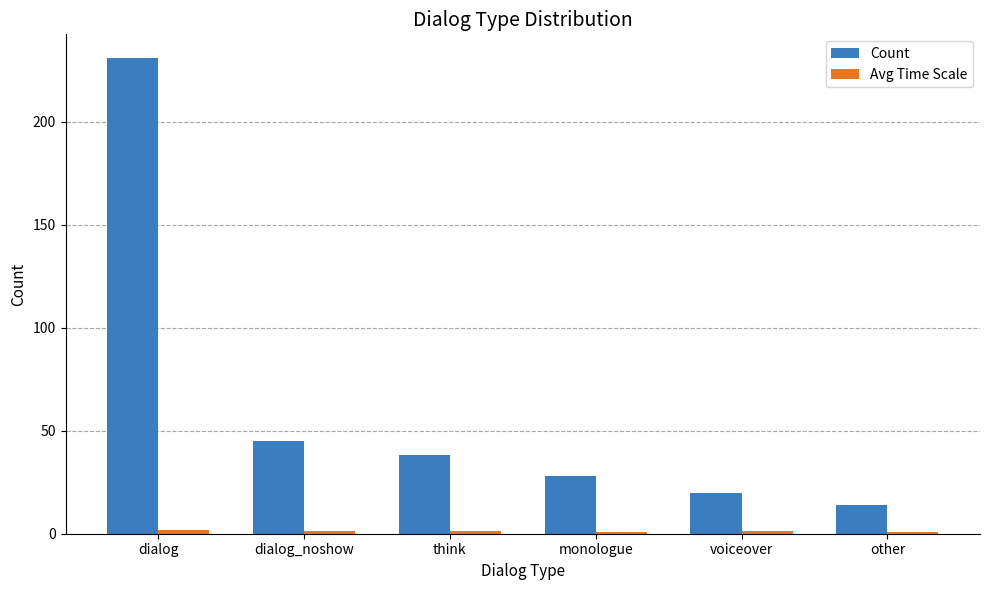

What is the lowest value of the Count series?

14.0